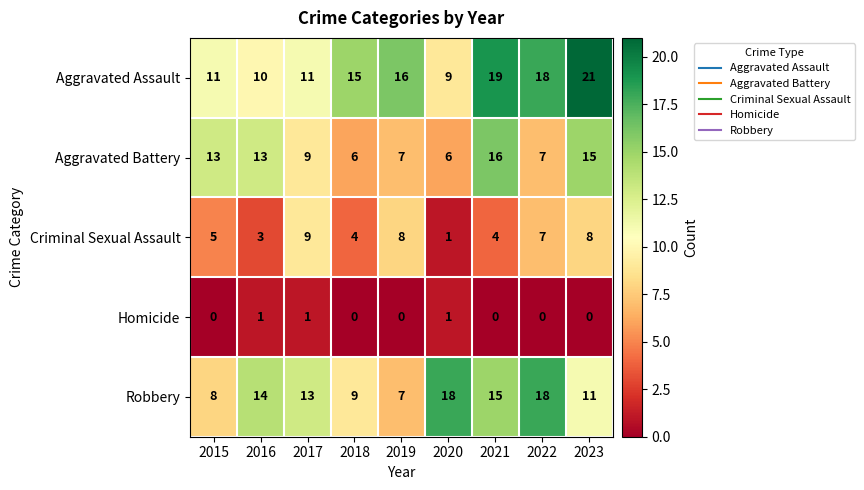

True or false: Aggravated Battery has a value of 14 at 2017.

False